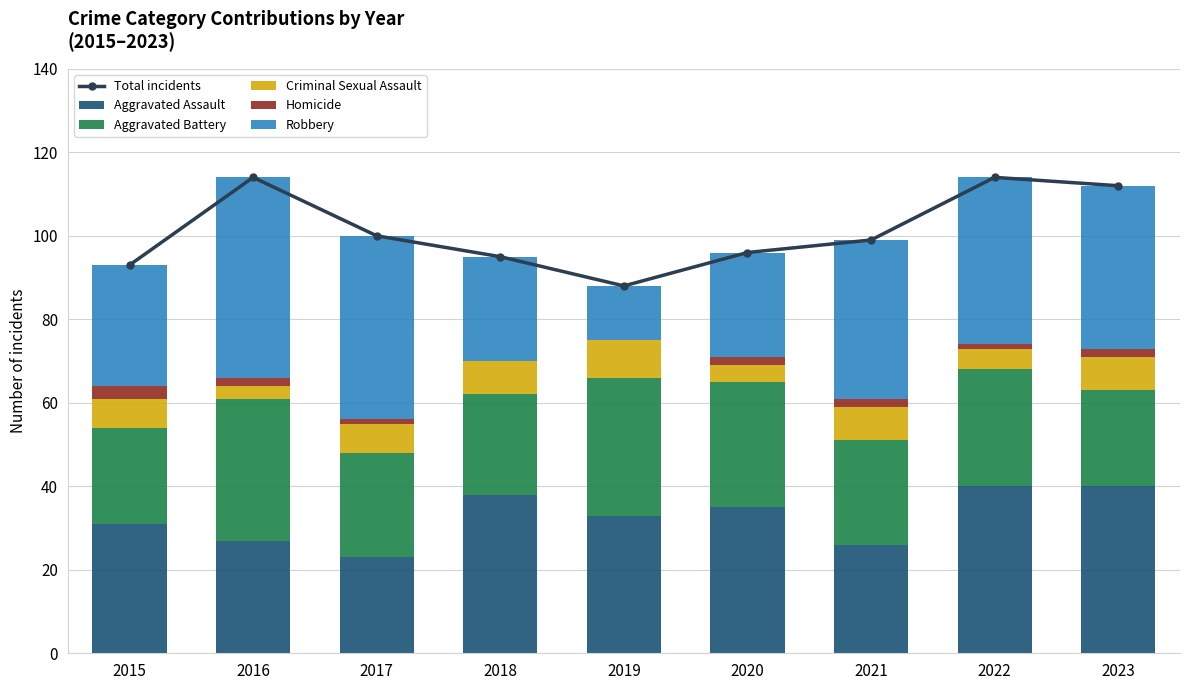

Is the value of Homicide at 2017 greater than the value of Aggravated Assault at 2021?

No